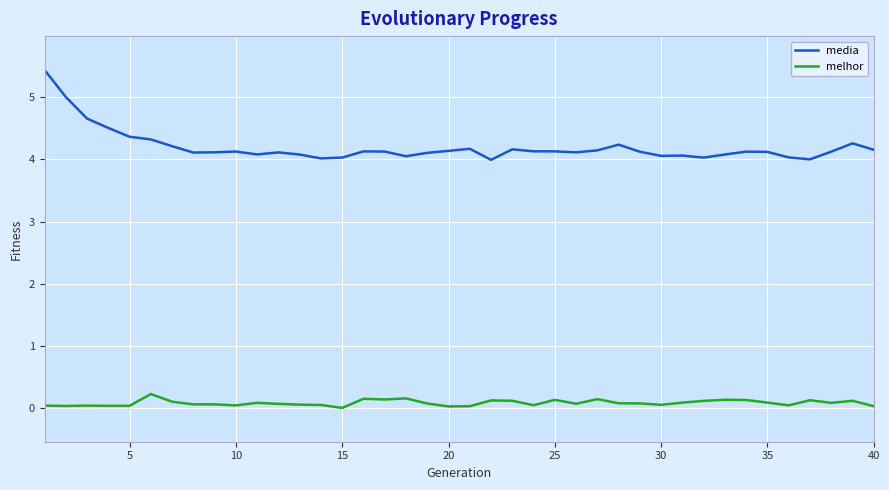

What is the greatest value displayed?

5.4